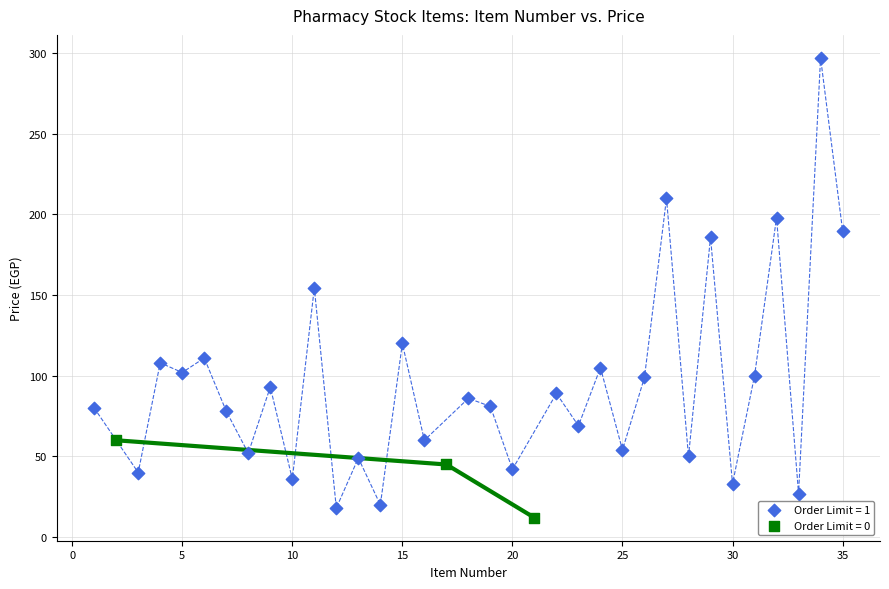

Which series has the widest spread of Y values?

Order Limit = 1